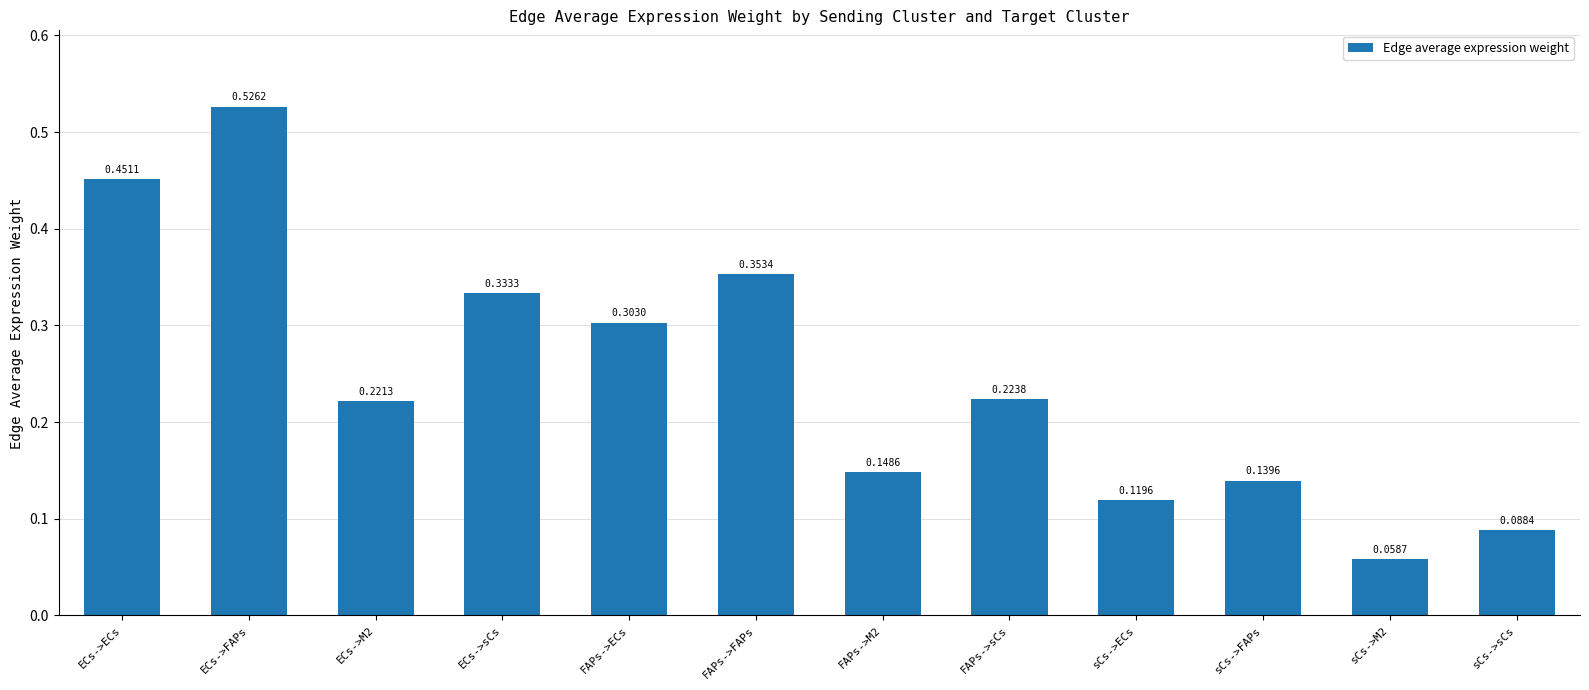

Count the values in the range 0 to 1.

12